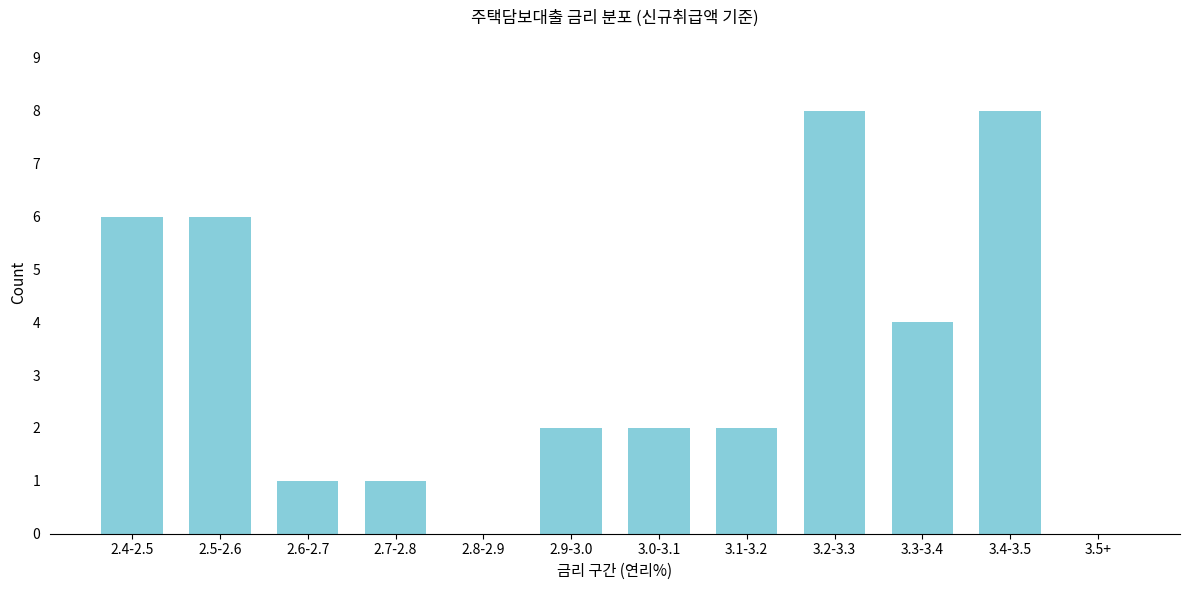

Reading right to left, what are all the values shown in this chart?

3.5+=0	3.4-3.5=8	3.3-3.4=4	3.2-3.3=8	3.1-3.2=2	3.0-3.1=2	2.9-3.0=2	2.8-2.9=0	2.7-2.8=1	2.6-2.7=1	2.5-2.6=6	2.4-2.5=6